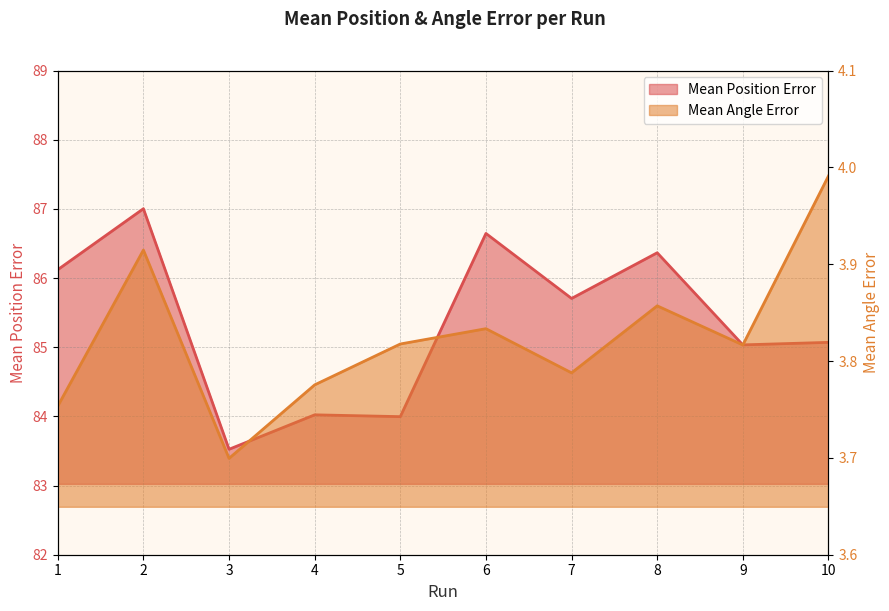

Between 7 and 9, which is larger?

7